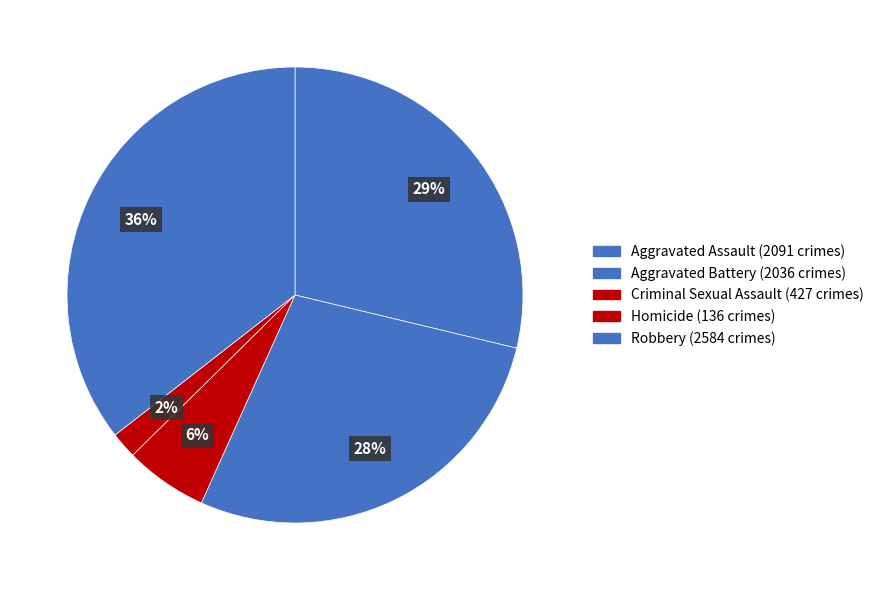

How many slices are in this pie chart?

5